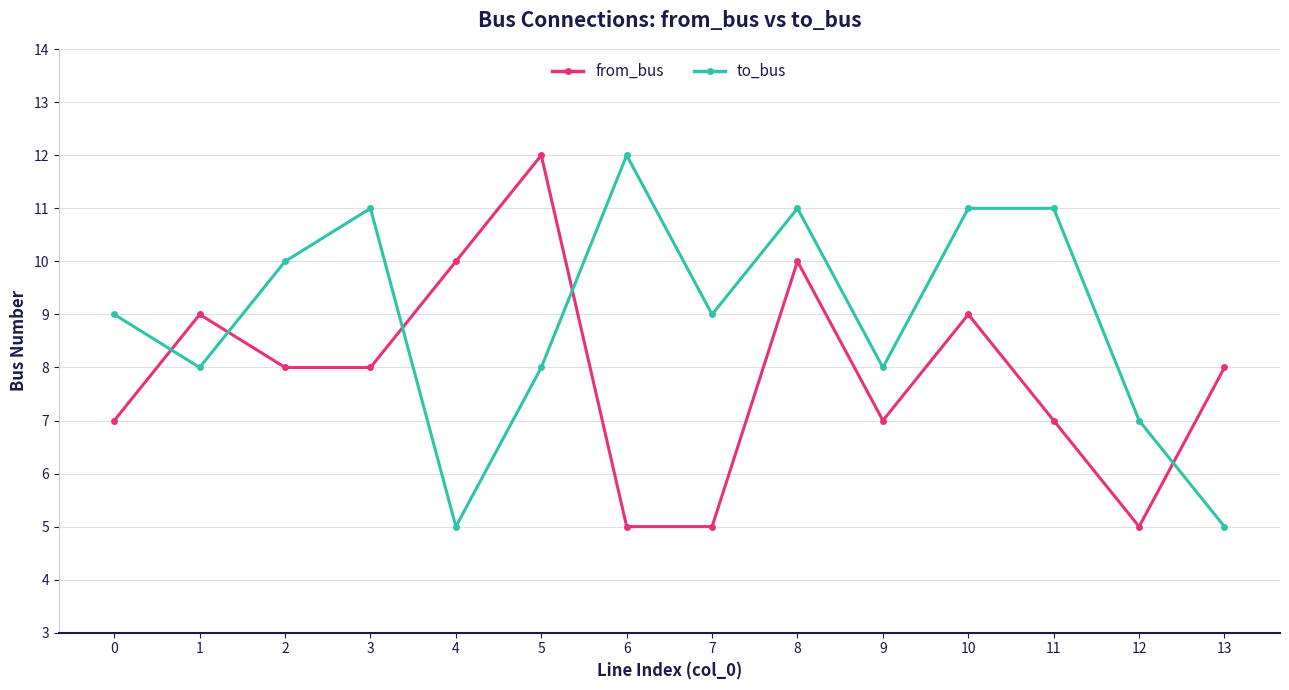

Is this an area chart (filled region under the line)?

No